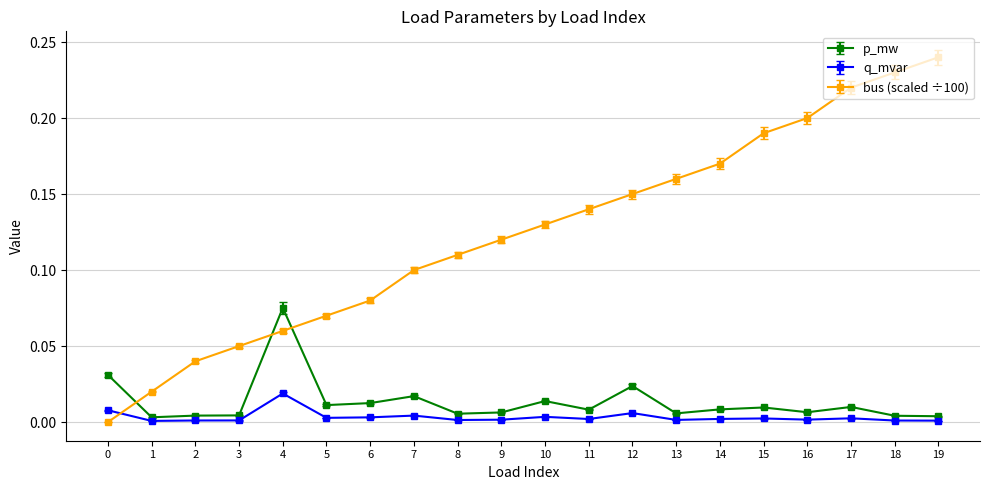

How many data points does each series have?

20